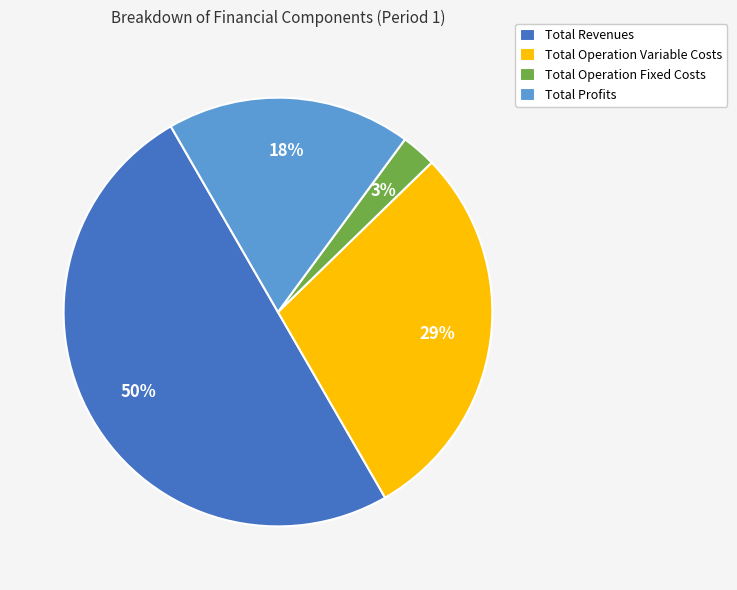

True or false: Total Operation Fixed Costs accounts for 15% of the total.

False